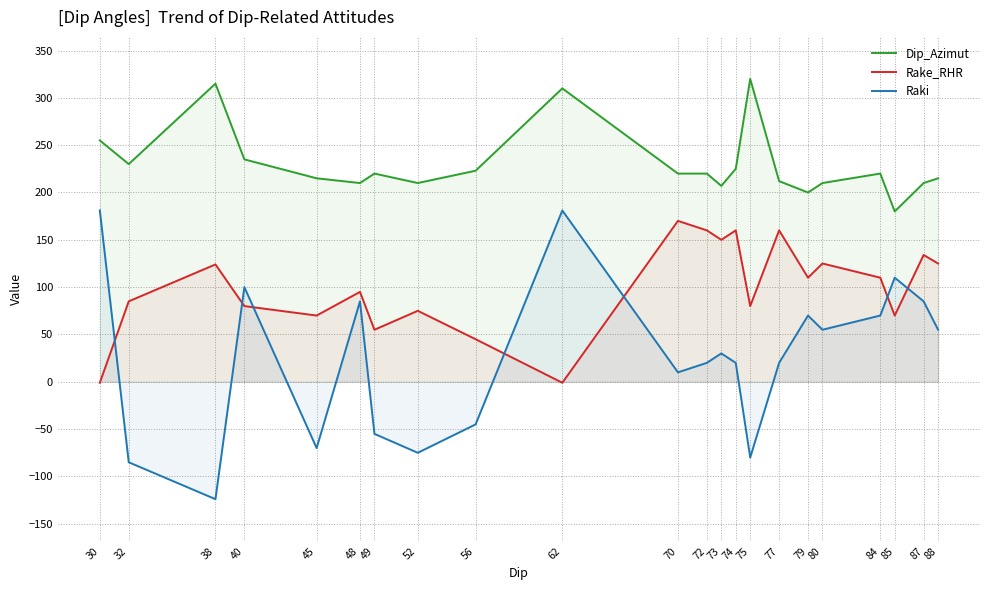

At 84, list the series in order from smallest to largest.

Raki, Rake_RHR, Dip_Azimut